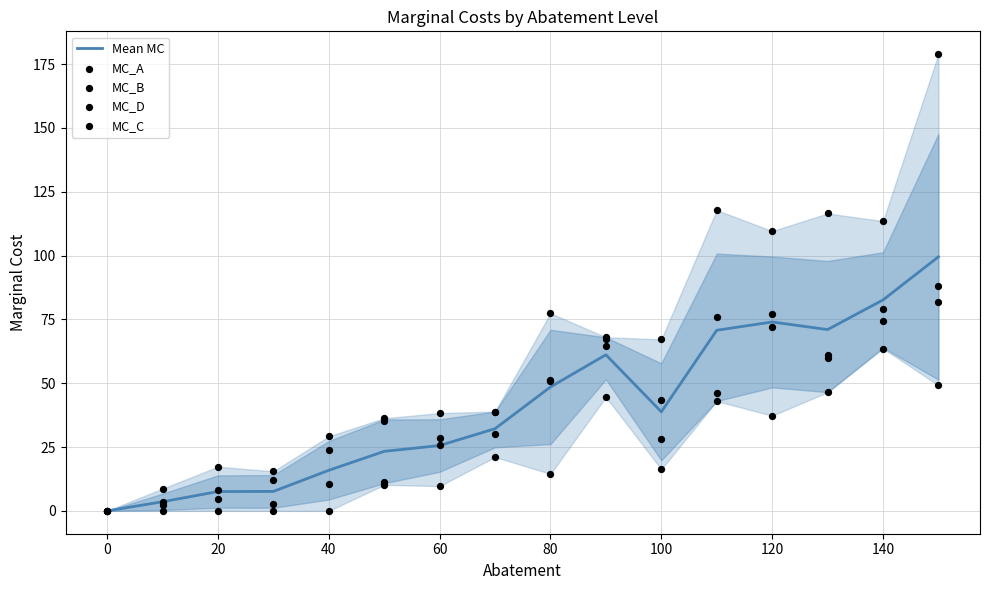

Which series contains the lowest Y value?

Mean MC